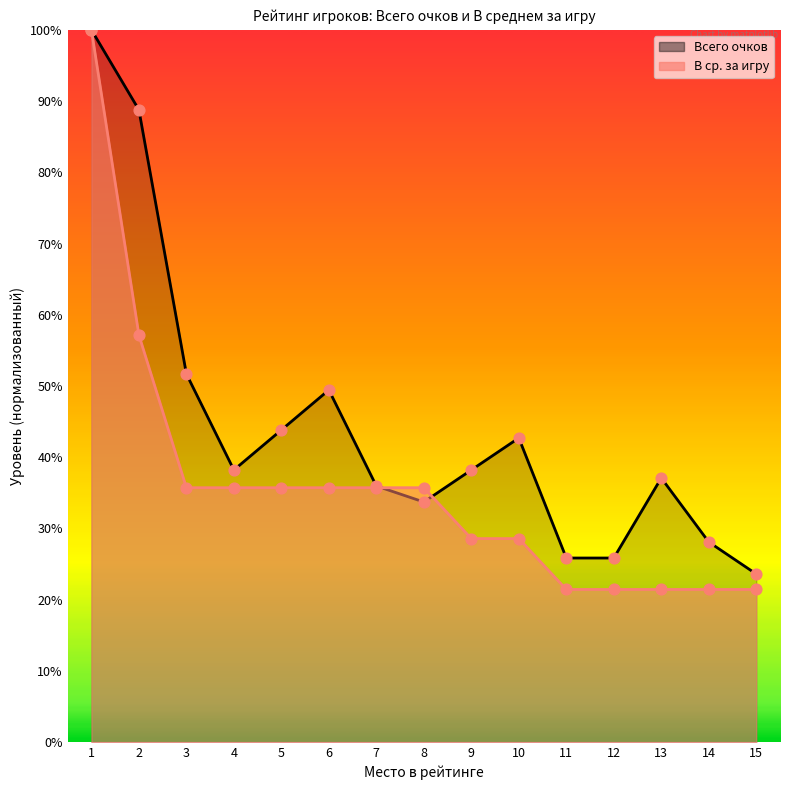

What is the total value across all series at 12?

47.3